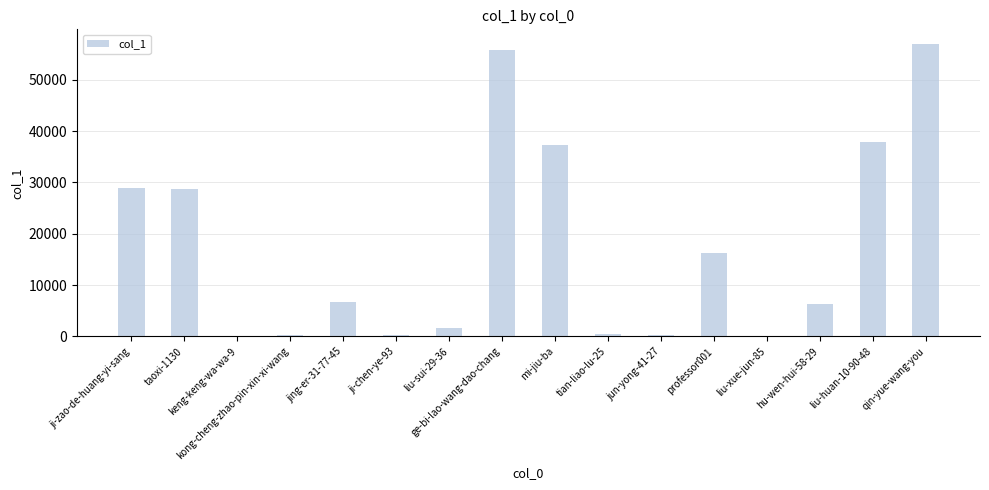

What is the greatest value displayed?

56951